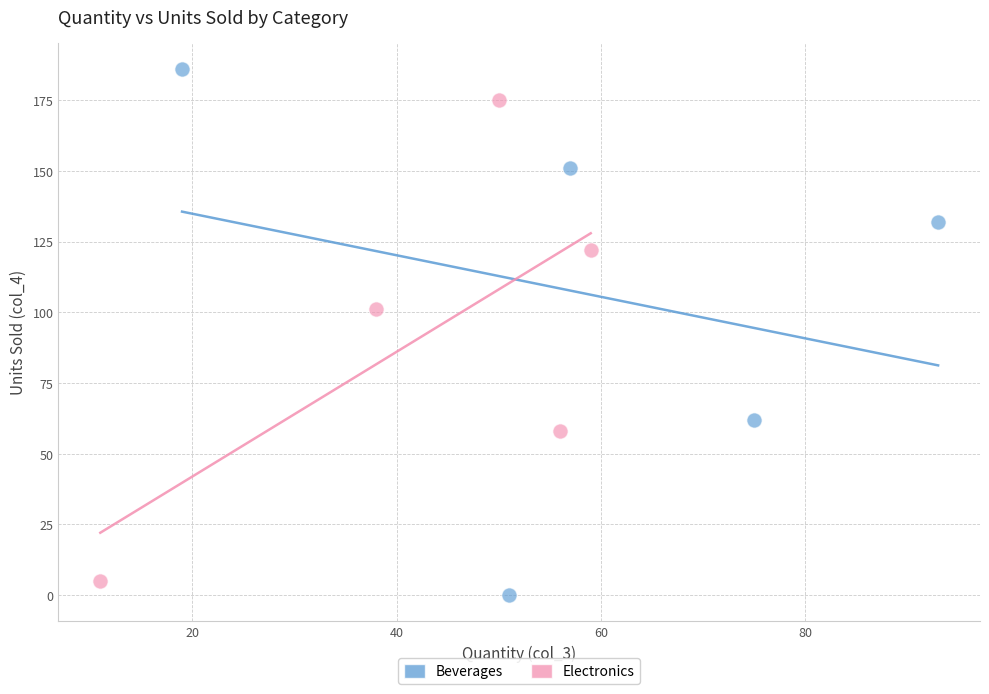

Which series has the widest spread of Y values?

Beverages